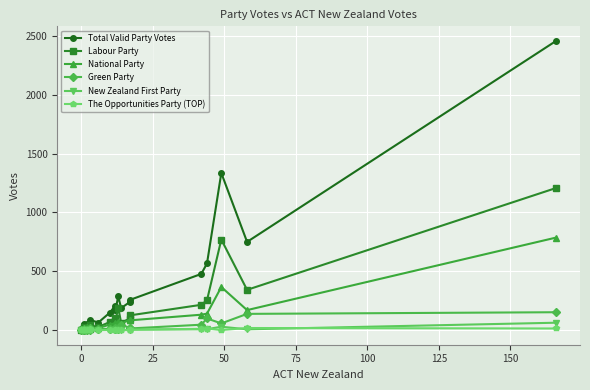

True or false: Labour Party and New Zealand First Party intersect in this chart.

False